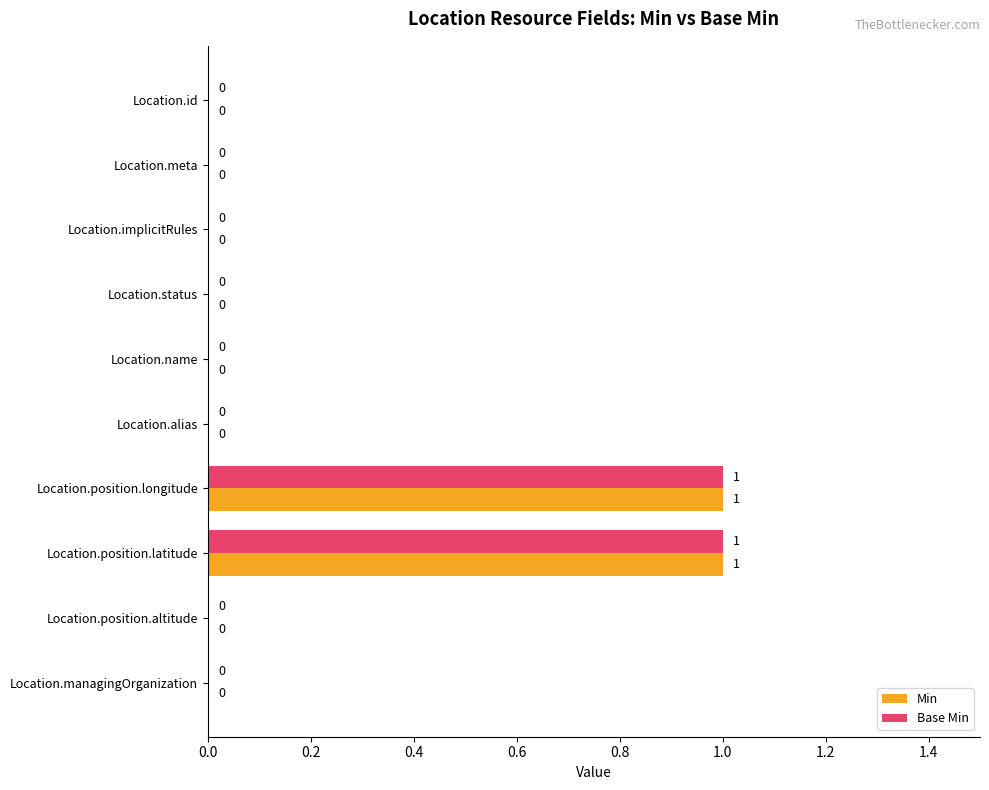

Is it true that Base Min equals 0 at Location.alias?

True